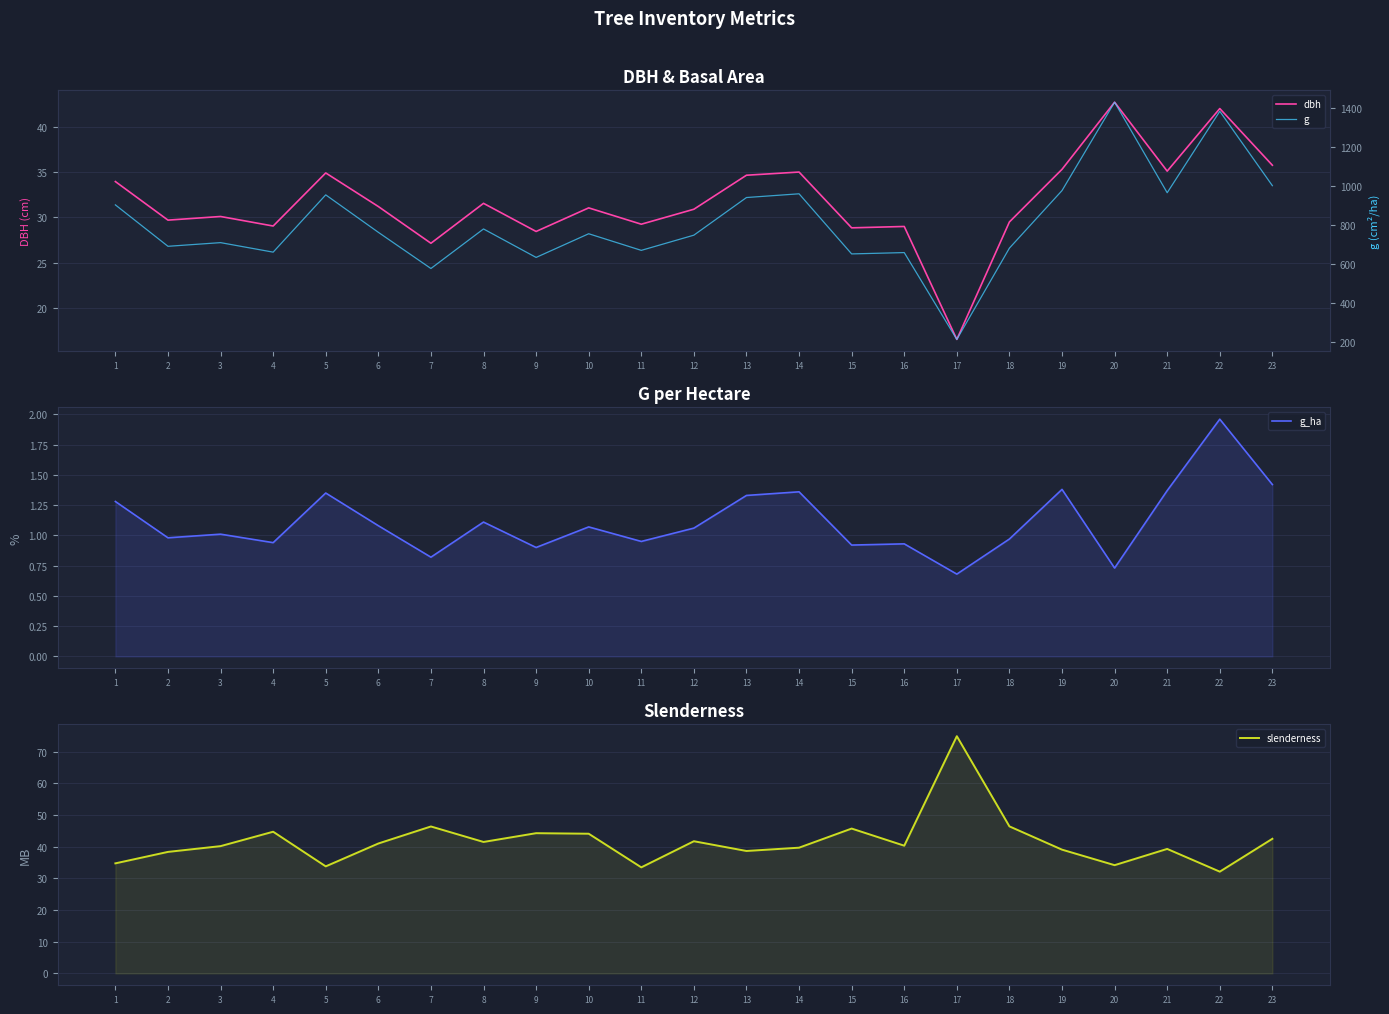

Where is the first local maximum for slenderness?

4